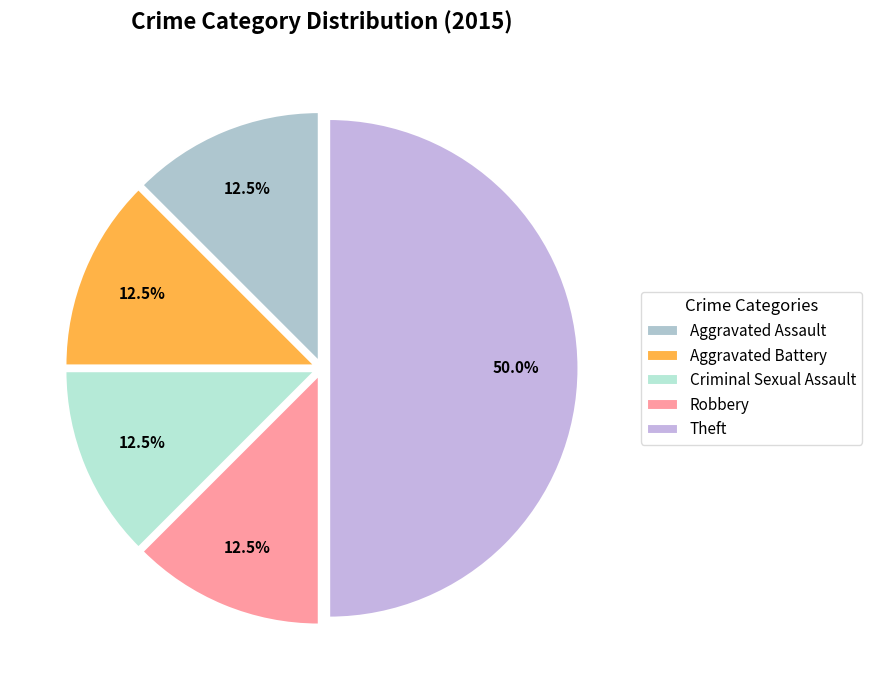

How many slices are in this pie chart?

5